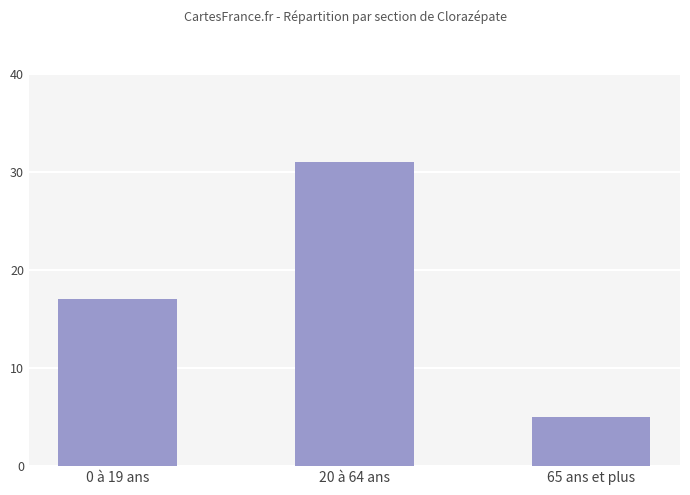

What is the approximate value at 20 à 64 ans?

31